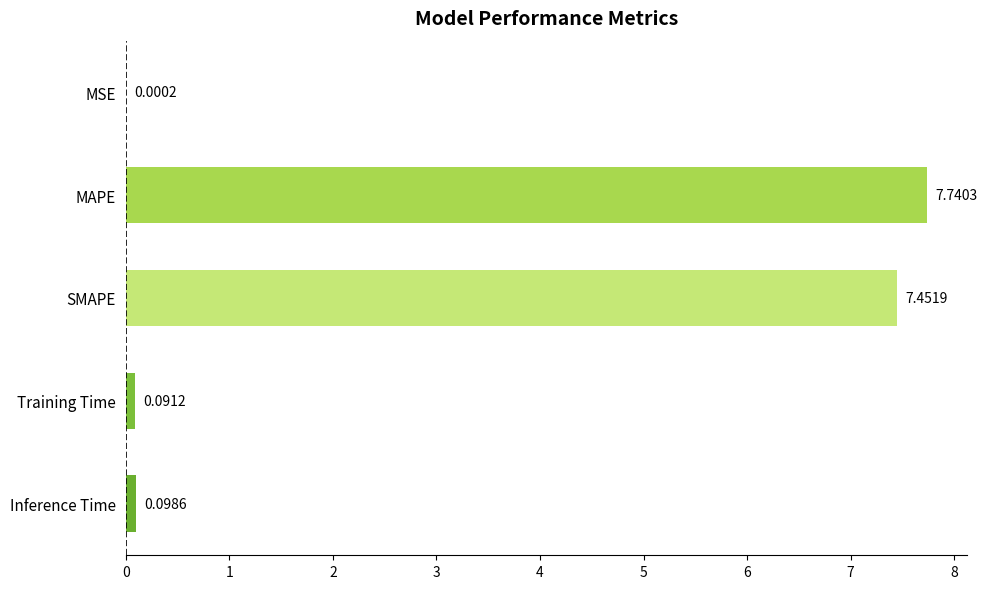

What is the change in value from SMAPE to Training Time?

-7.4